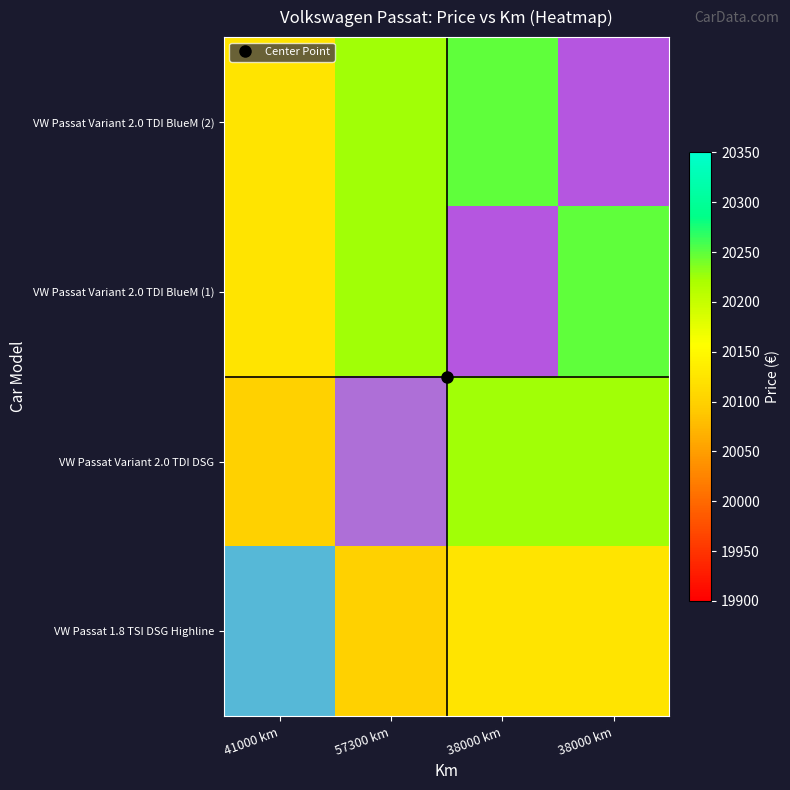

List the series in order of their peak value, highest first.

VW Passat 1.8 TSI DSG Highline, VW Passat Variant 2.0 TDI DSG, VW Passat Variant 2.0 TDI BlueM (1), VW Passat Variant 2.0 TDI BlueM (2)